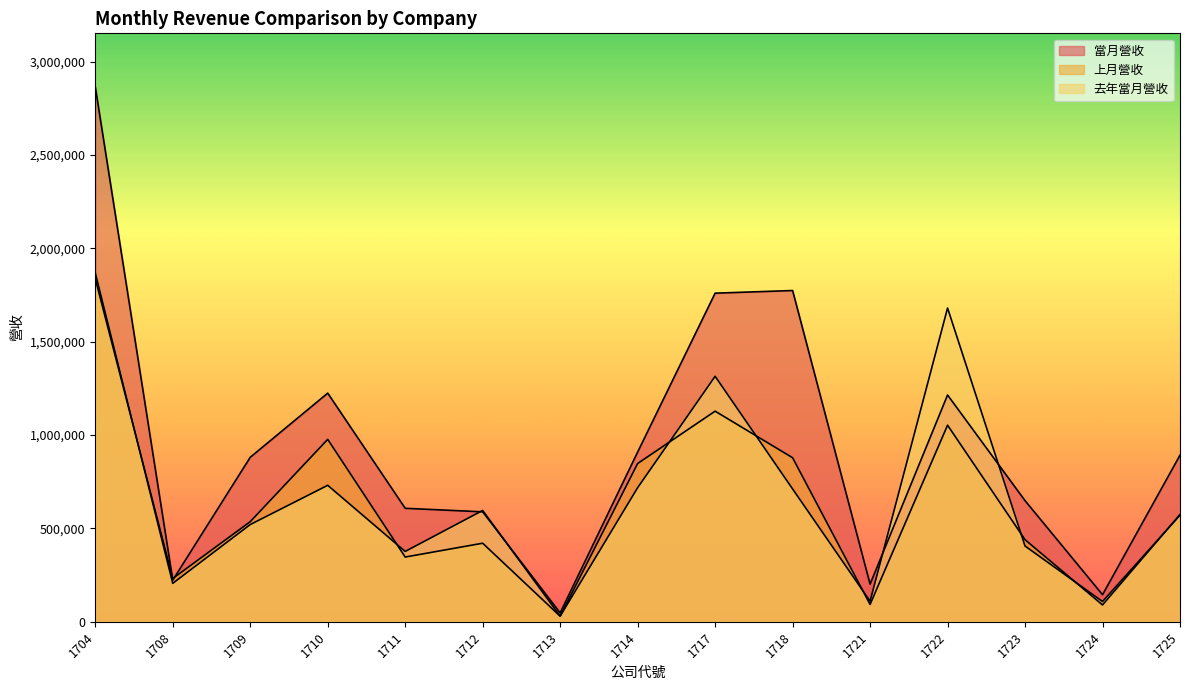

How many times do 去年當月營收 and 上月營收 cross each other?

9